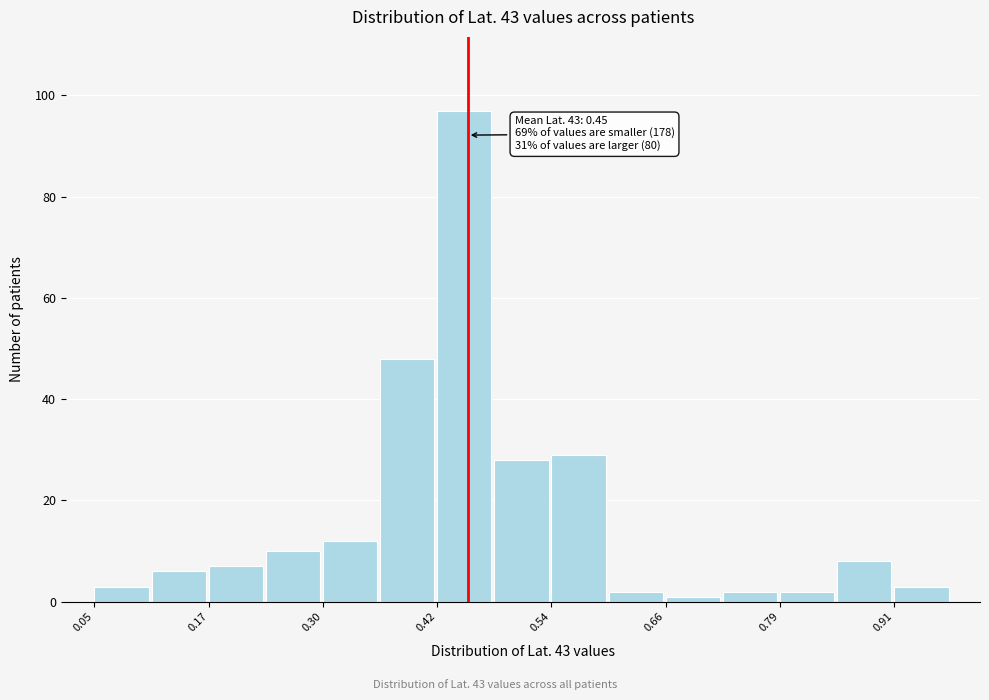

Around what value on the x-axis is the tallest bar? Give the approximate position of its centre, as read against the axis.

0.44